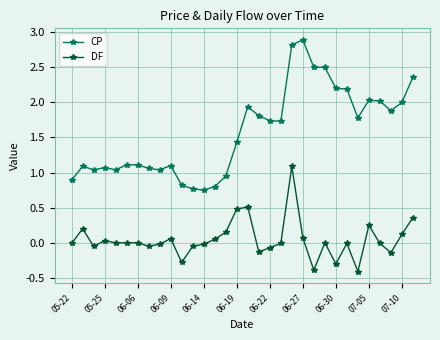

What is the average value of the CP series?

1.6